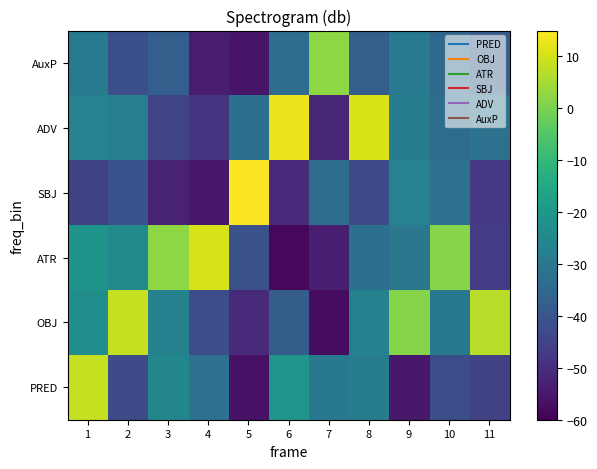

How many distinct data groups are displayed?

6